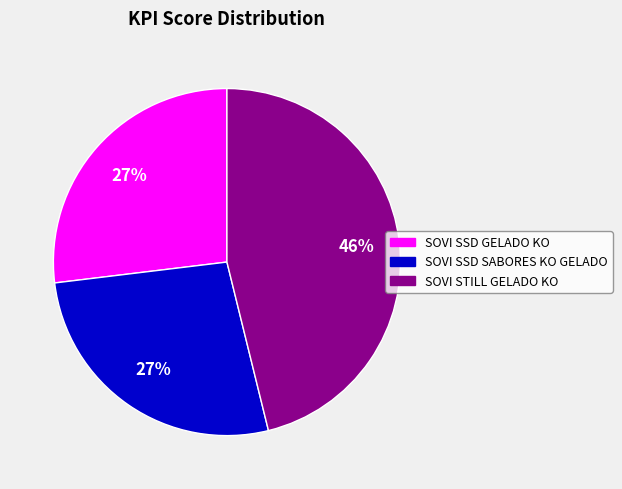

Which category has the biggest portion of the pie?

SOVI STILL GELADO KO